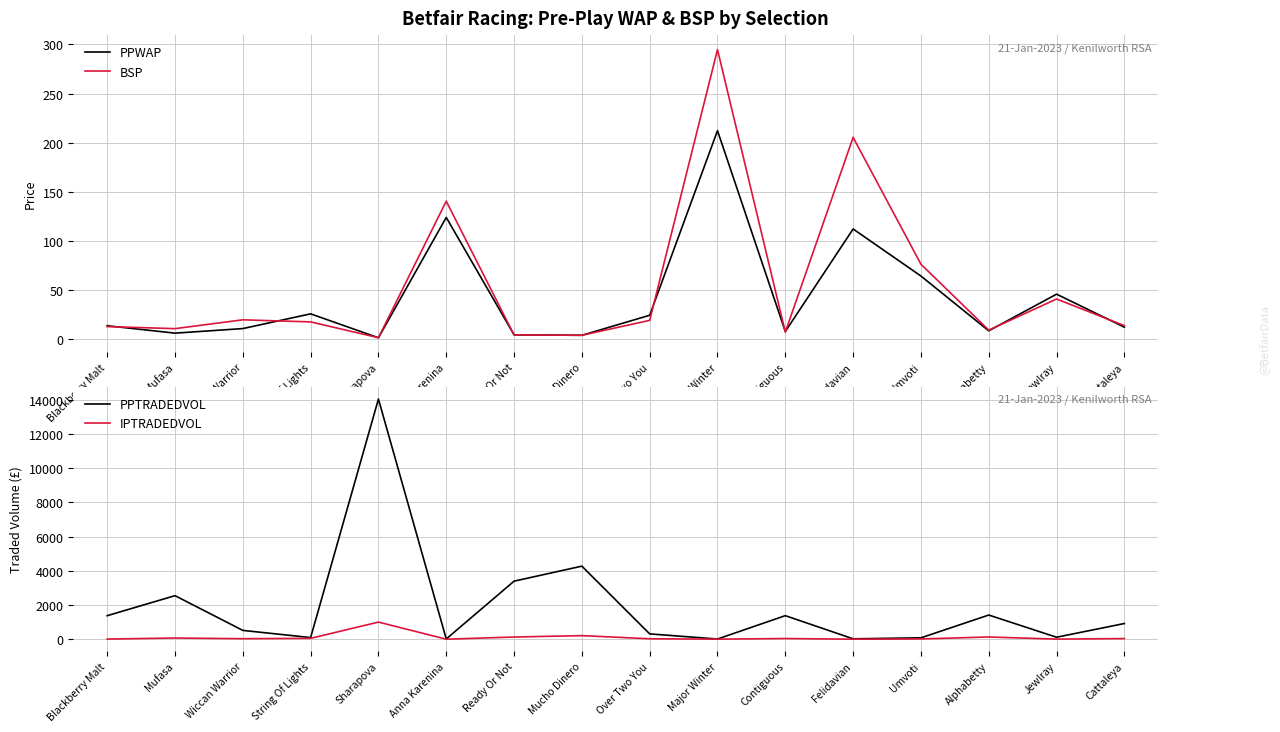

Where is the first local minimum for IPTRADEDVOL?

Wiccan Warrior